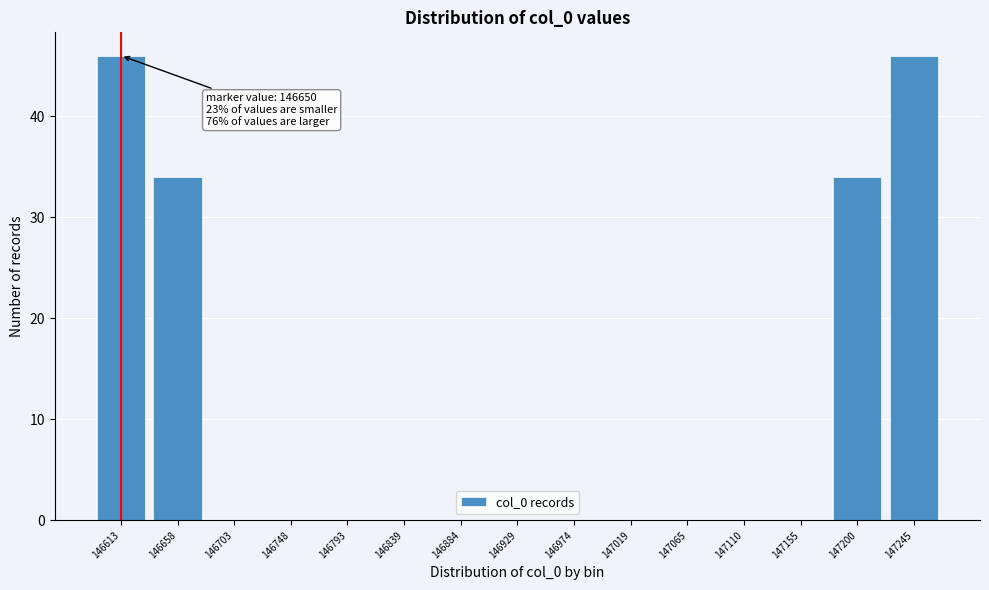

Reading right to left, transcribe all the data shown in this chart.

147245=46	147200=34	147155=0	147110=0	147065=0	147019=0	146974=0	146929=0	146884=0	146839=0	146793=0	146748=0	146703=0	146658=34	146613=46